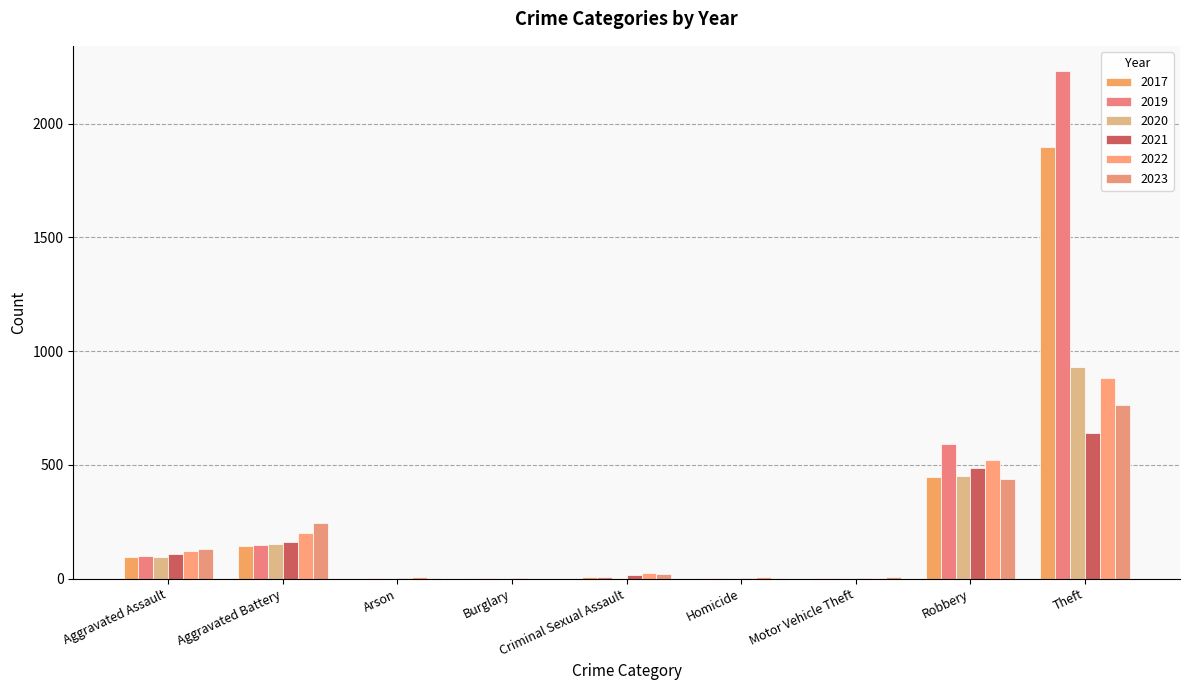

True or false: 2022 has a value of 0 at Burglary.

True